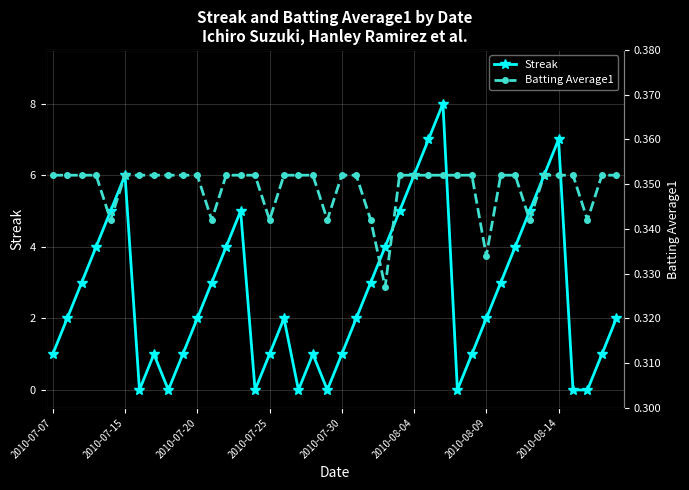

What is the total value across all series at 17?

0.4